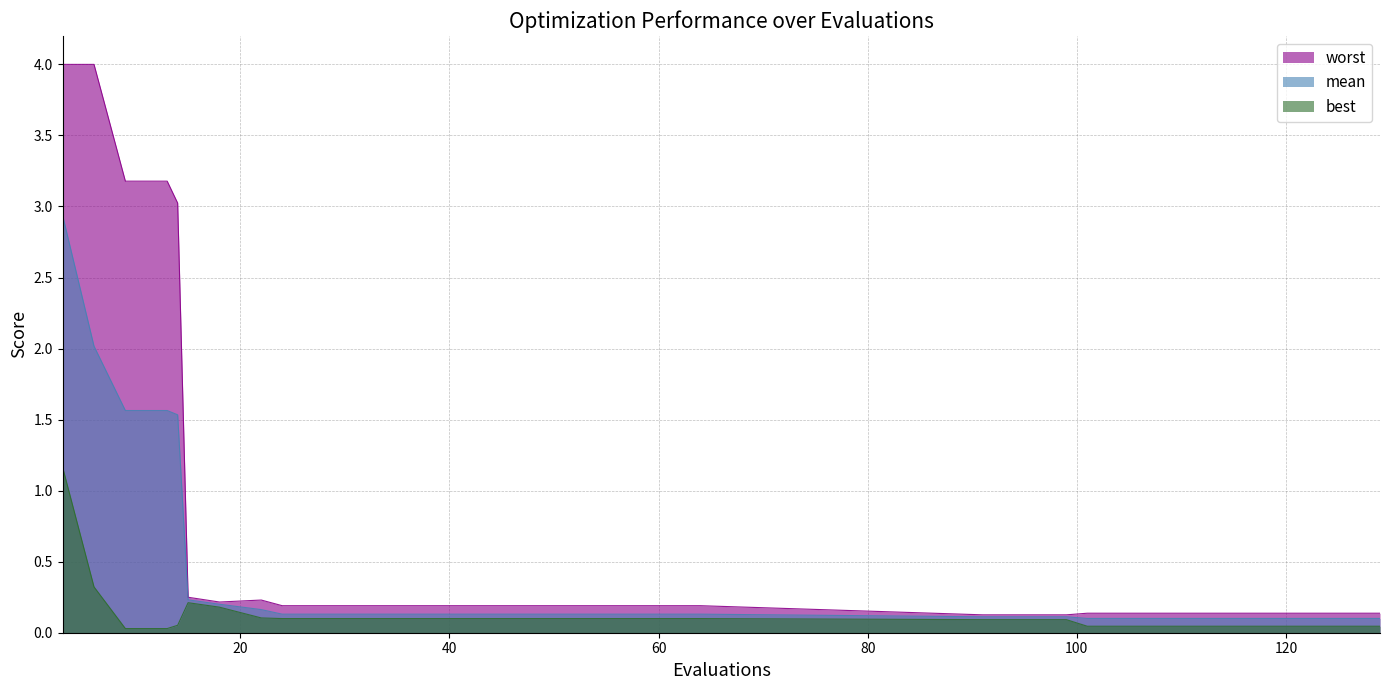

Between 9 and 56, which series saw the biggest shift?

worst